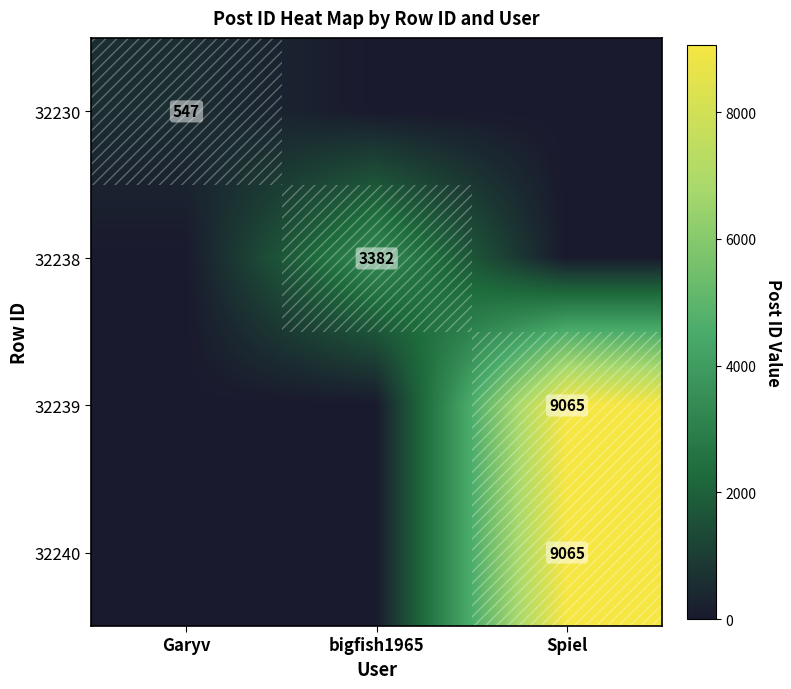

The 32239 series shows 9065 at Spiel. True or false?

True